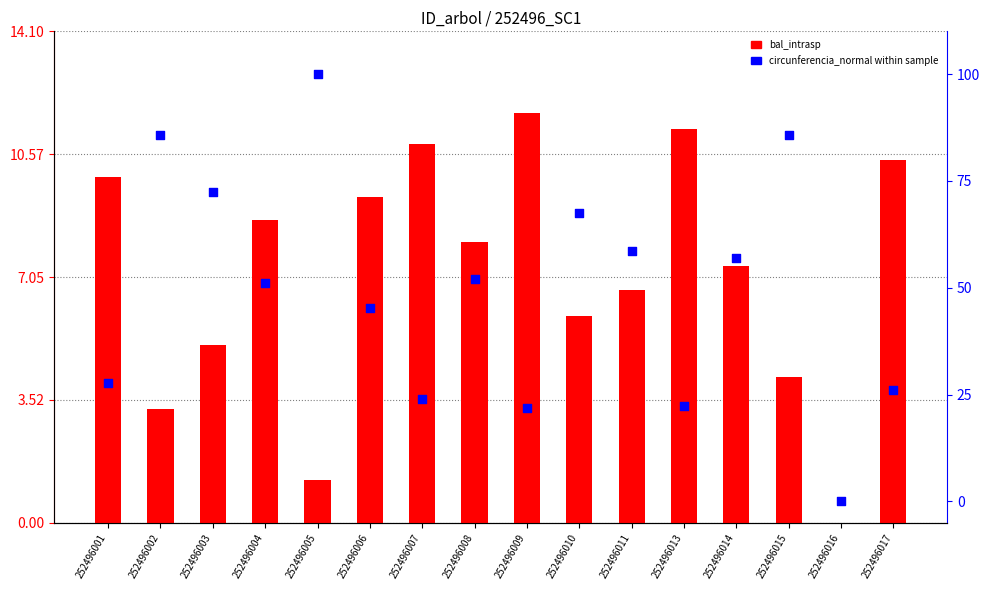

What are all the series names shown in the legend?

bal_intrasp, circunferencia_normal within sample